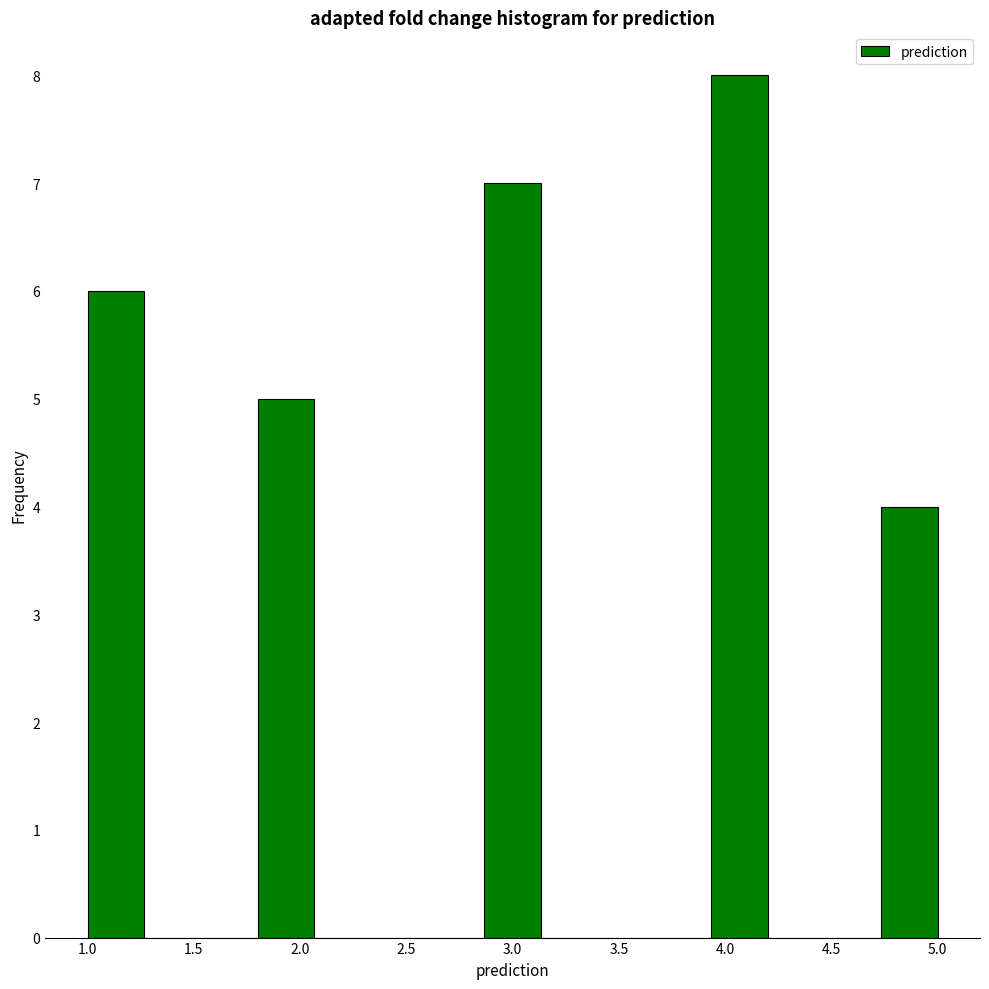

How tall is the bar that spans 1.00 to 1.25 on the x-axis? Neither the bar edges nor the heights are printed on the chart, so give them approximately, as read against the axes.

6